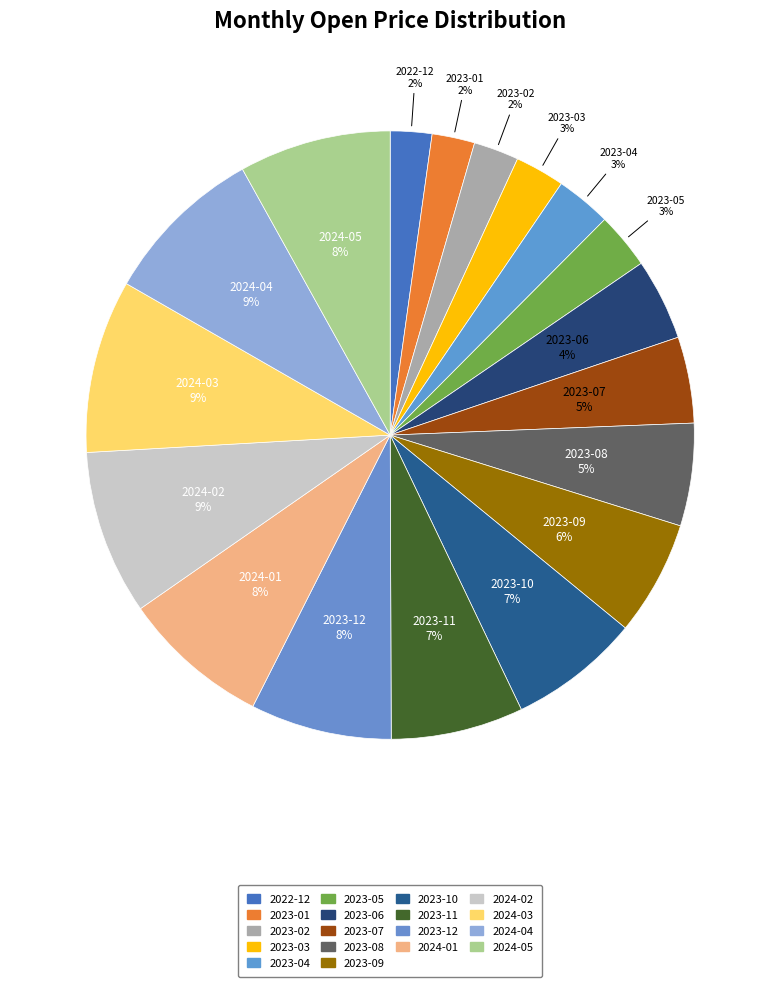

Do 2023-07 and 2024-02 together represent more than half of the pie?

No